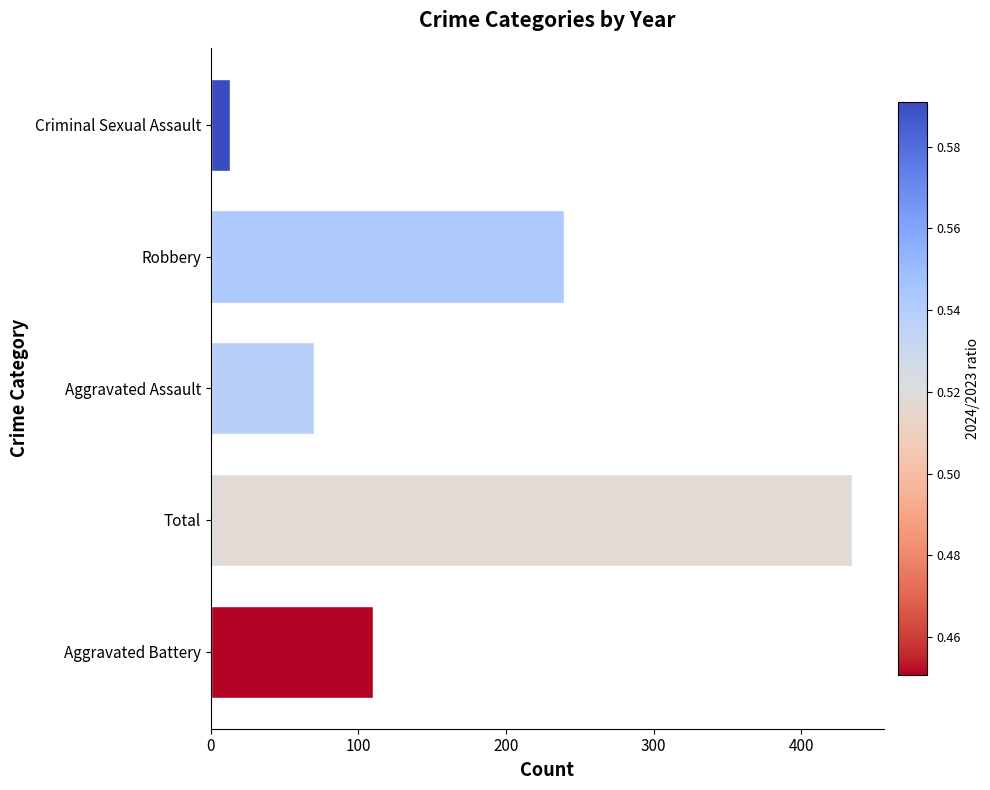

What is the difference between the maximum and minimum values?

421